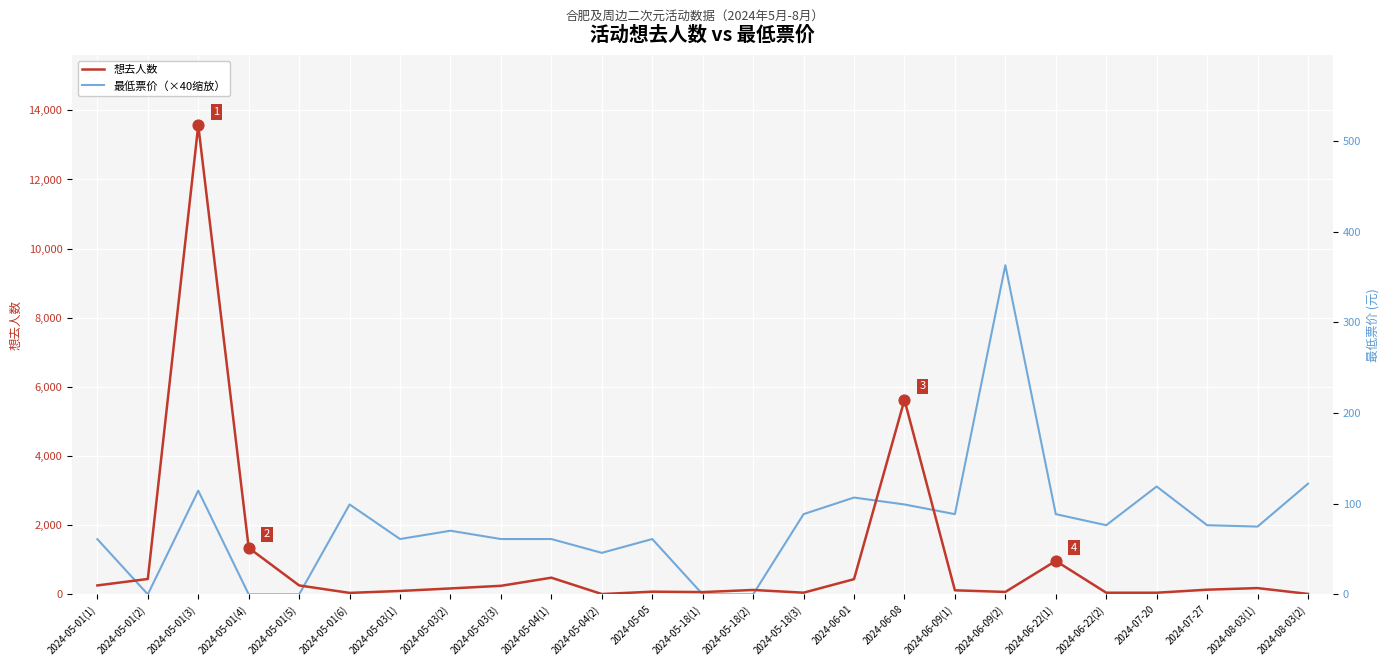

What are all the series names shown in the legend?

想去人数, 最低票价（×40缩放）